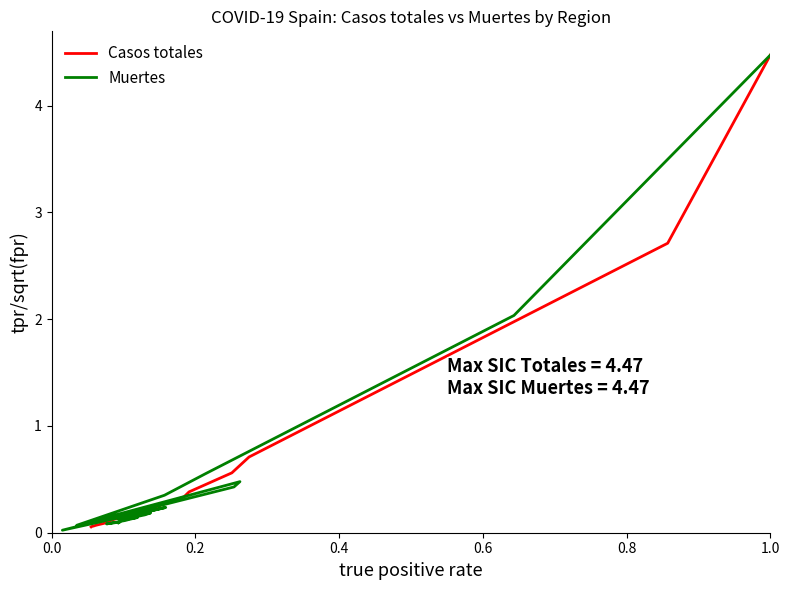

What is the sum of all Muertes values?

10.0